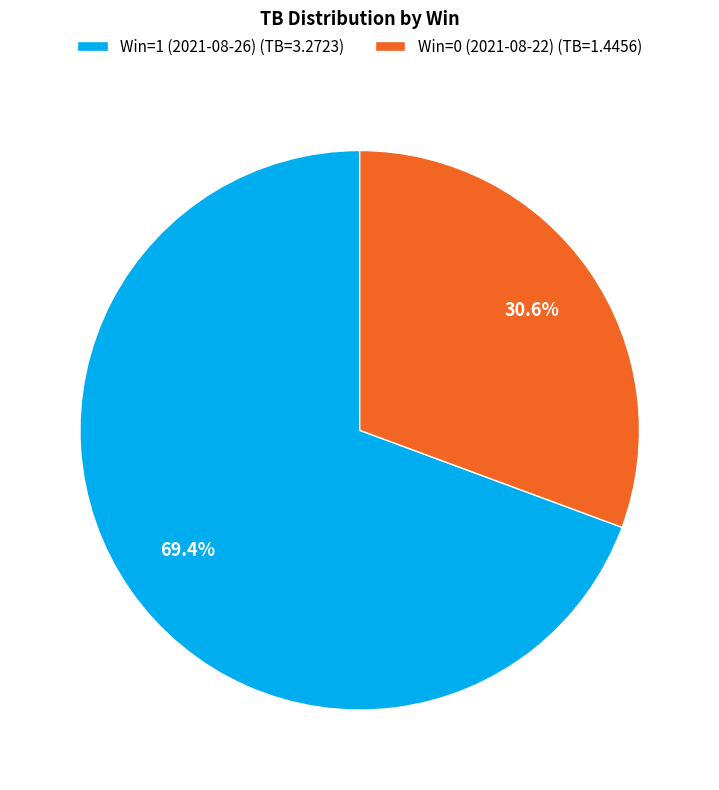

How many segments does this pie chart have?

2